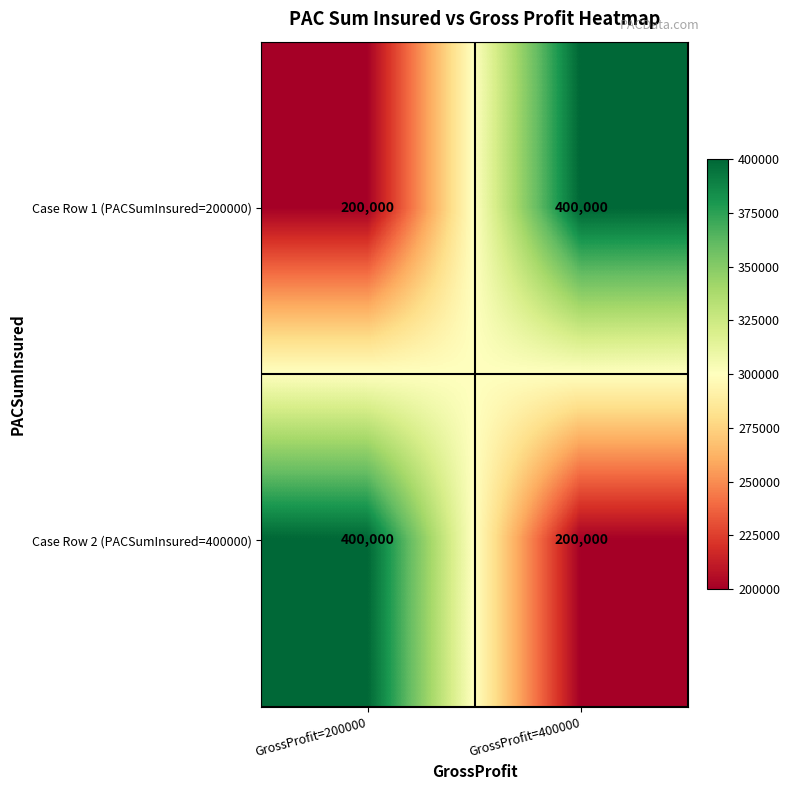

How many data points does each series have?

2